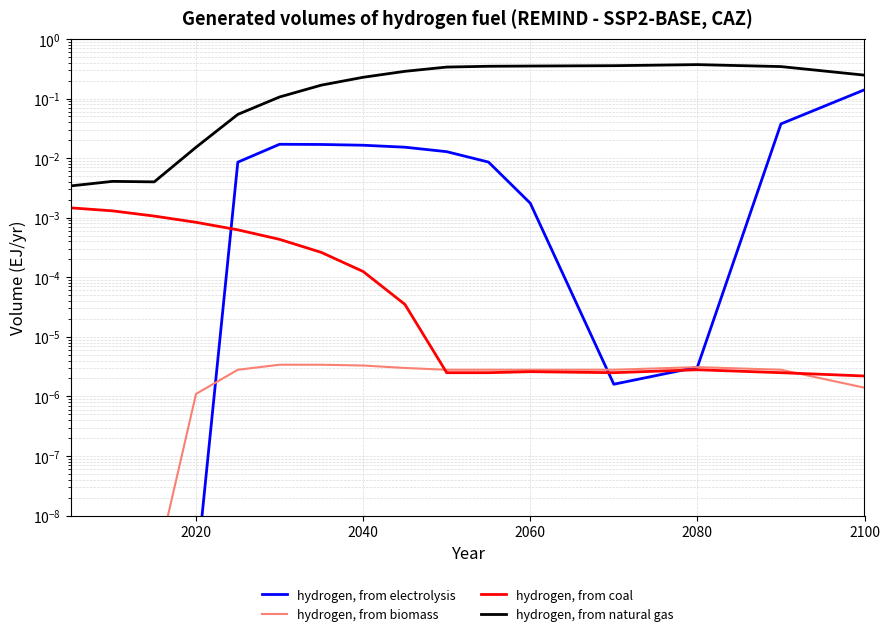

What are all the series names shown in the legend?

hydrogen, from electrolysis, hydrogen, from biomass, hydrogen, from coal, hydrogen, from natural gas